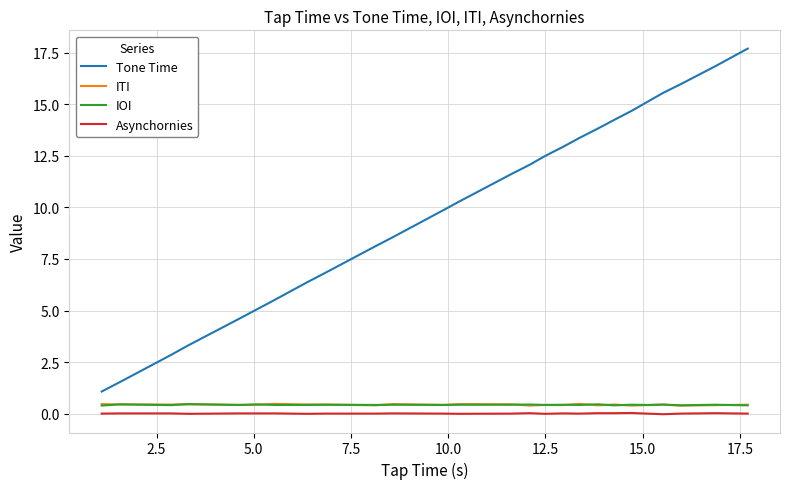

Which series has the widest spread of values?

Tone Time